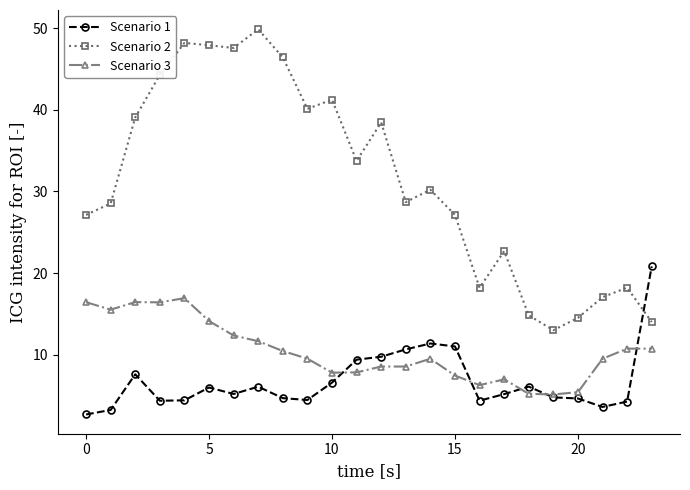

How many interior local valleys does the Scenario 2 series have?

6